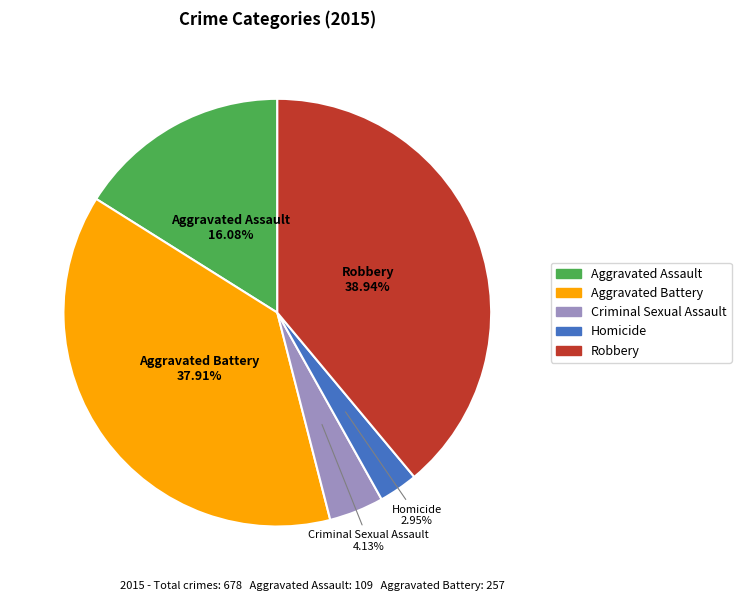

To the nearest percent, what percentage of the pie is Homicide?

3%